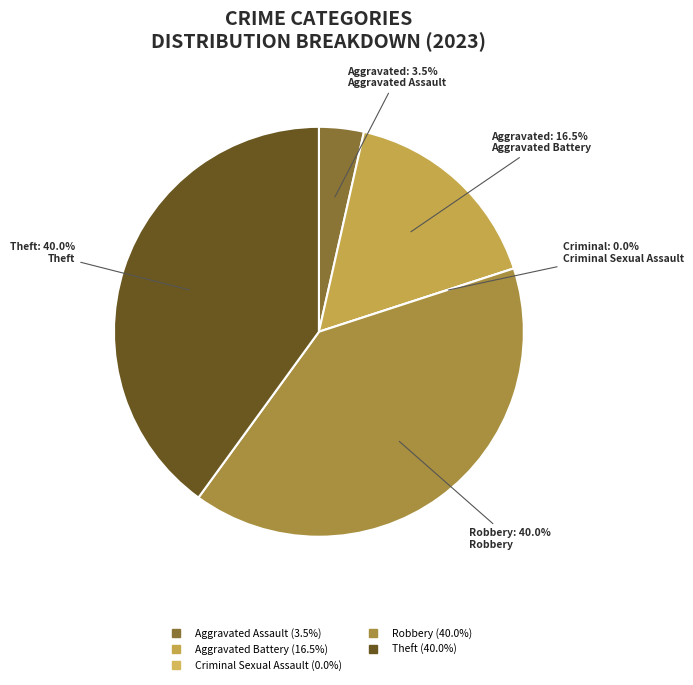

Does Theft account for over 50% of the chart?

No